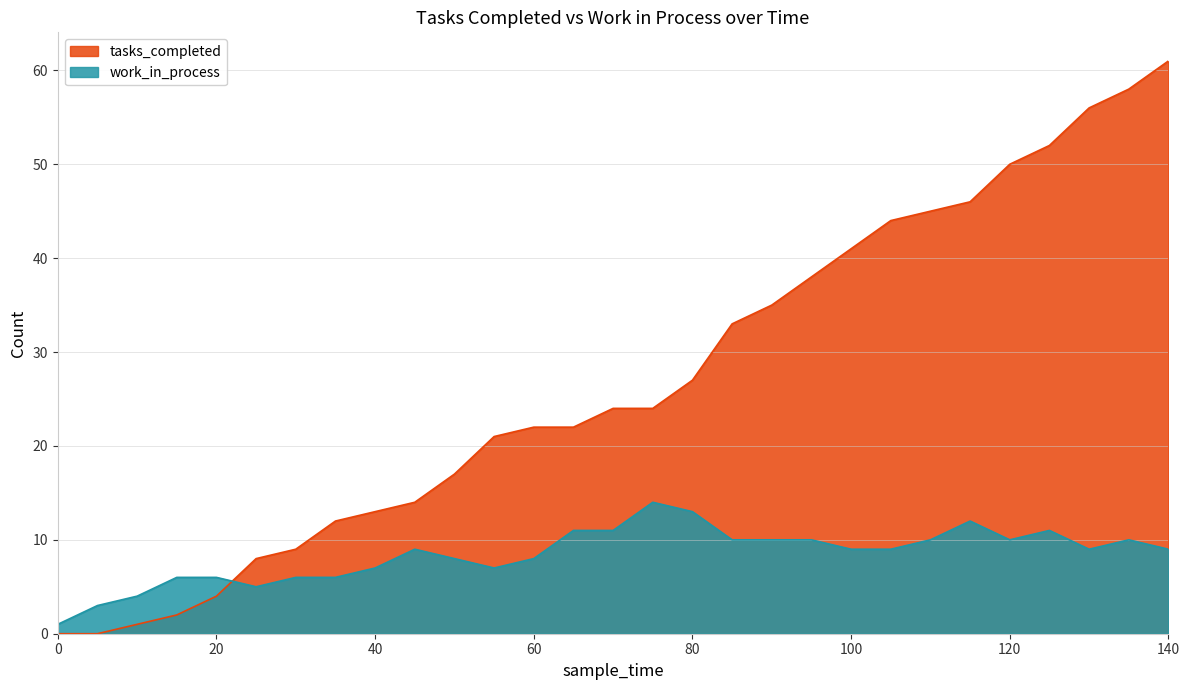

At which category does work_in_process reach its first local peak?

45